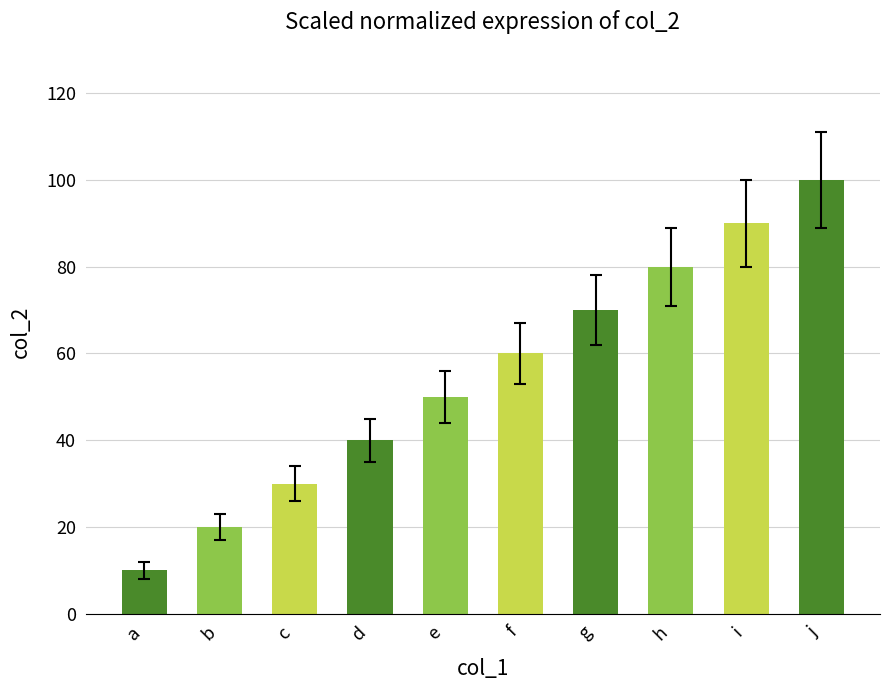

What is the change in value from a to e?

+40